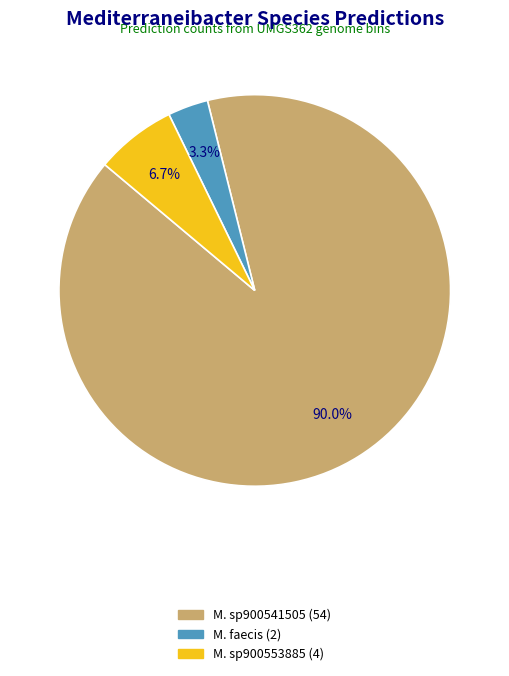

How many segments does this pie chart have?

3